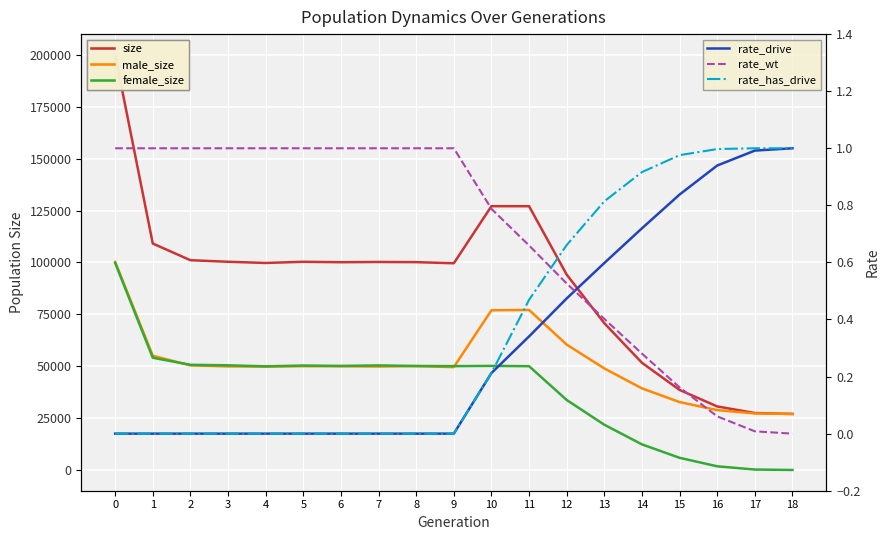

What is the value of the rate_drive point at the 16th from the left?

0.8